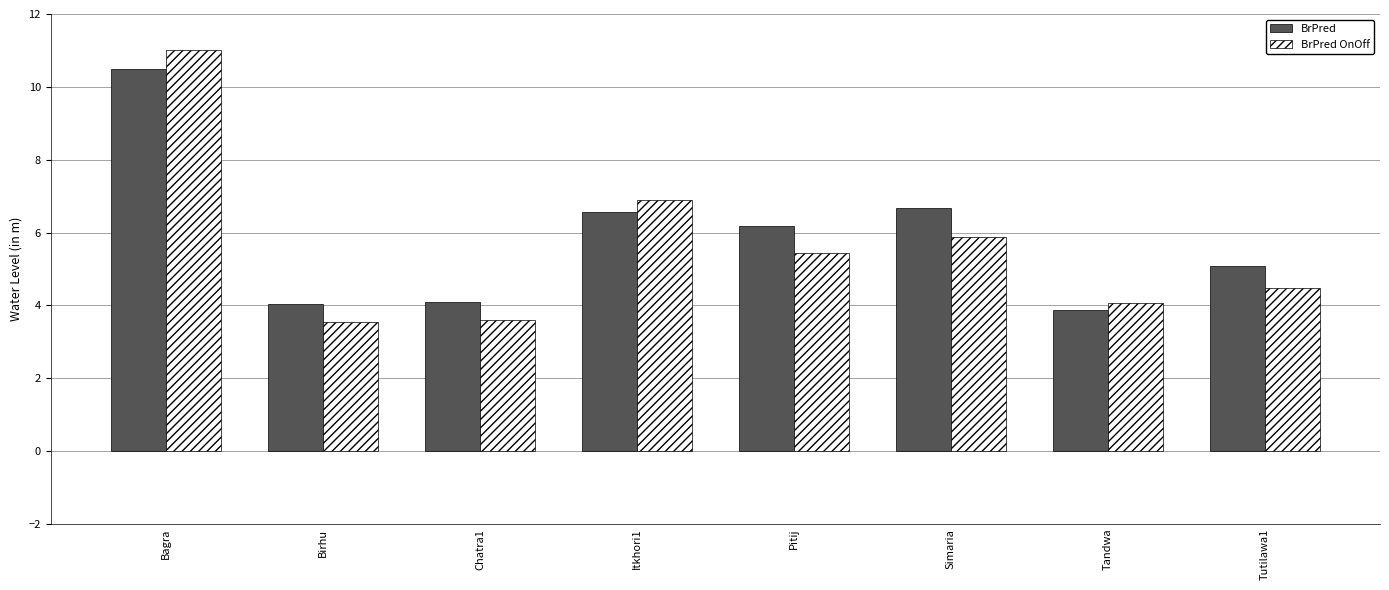

What is the sum of the BrPred values at Birhu and Tutilawa1?

9.1